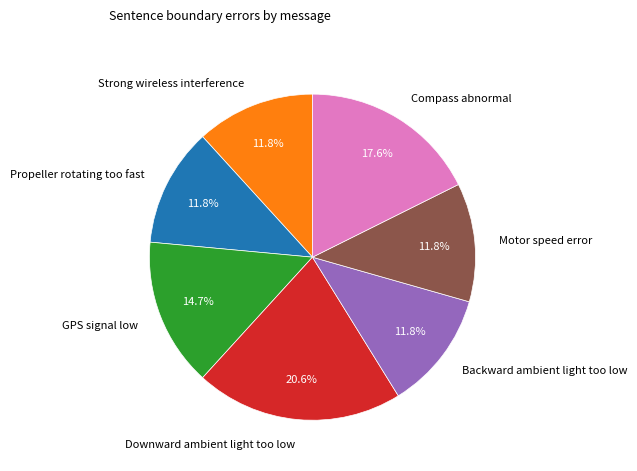

What is the largest slice in the pie chart?

Downward ambient light too low